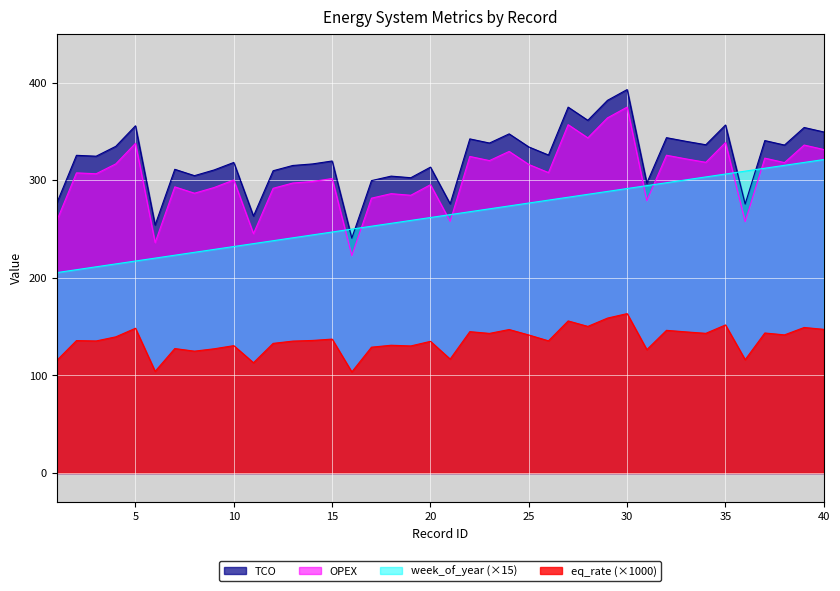

At how many categories does at least one series exceed 305?

30